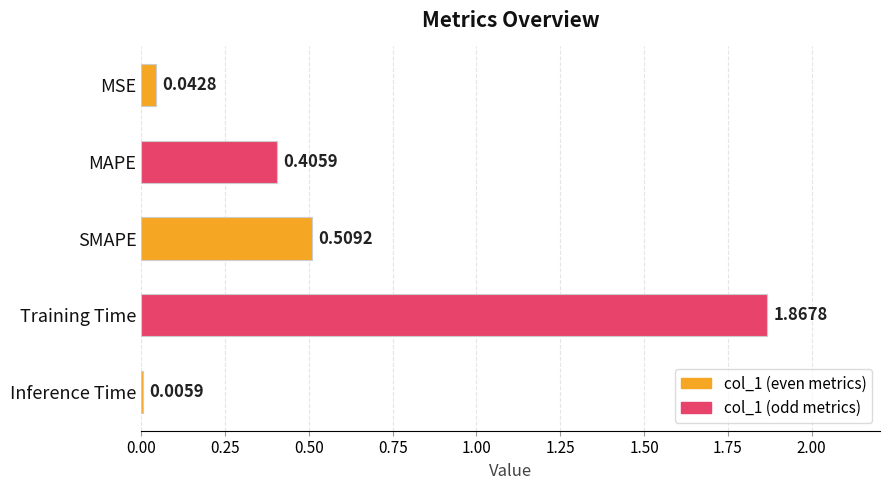

At which label is the value closest to 0?

Inference Time